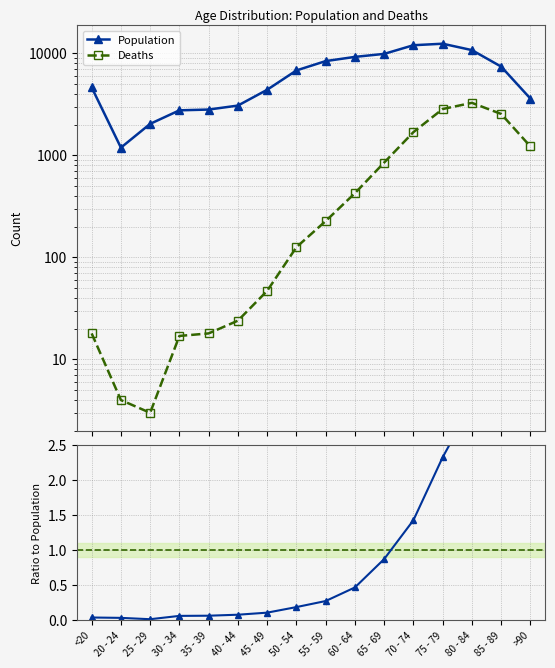

True or false: Deaths/Pop ratio and Population cross at least once.

False